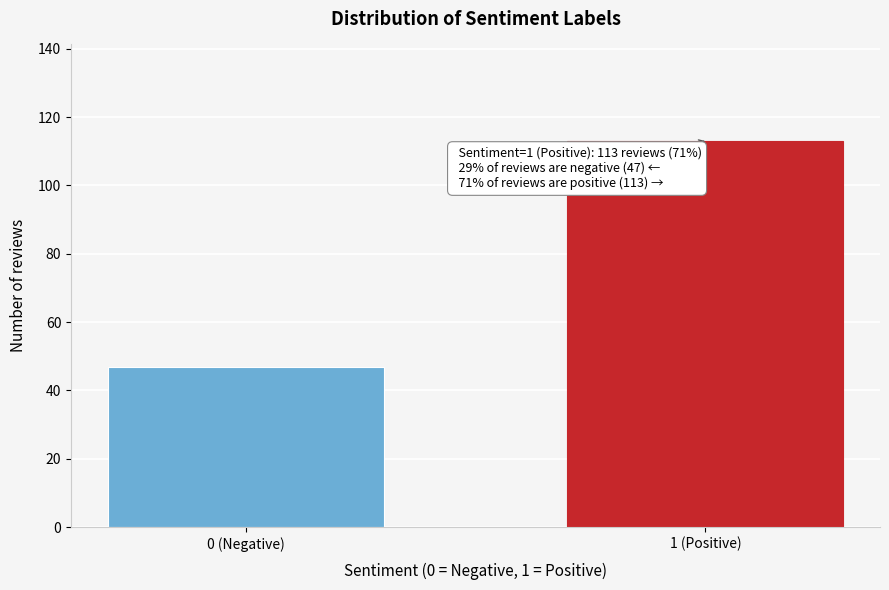

Reading left to right, what are all the values shown in this chart?

0 (Negative)=47	1 (Positive)=113